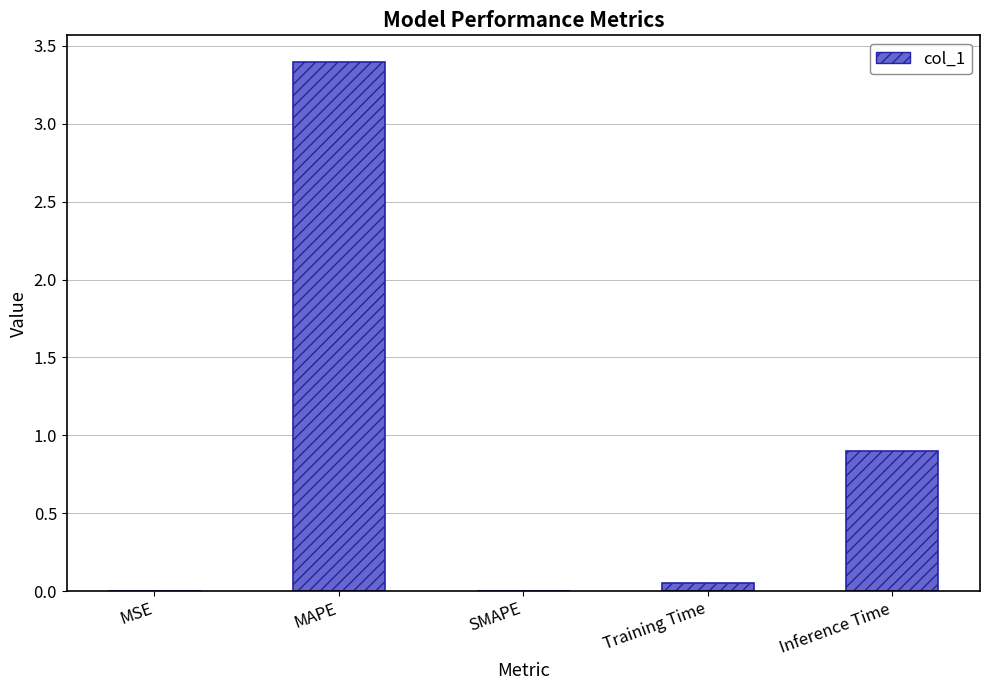

What is the maximum value shown in the chart?

3.4